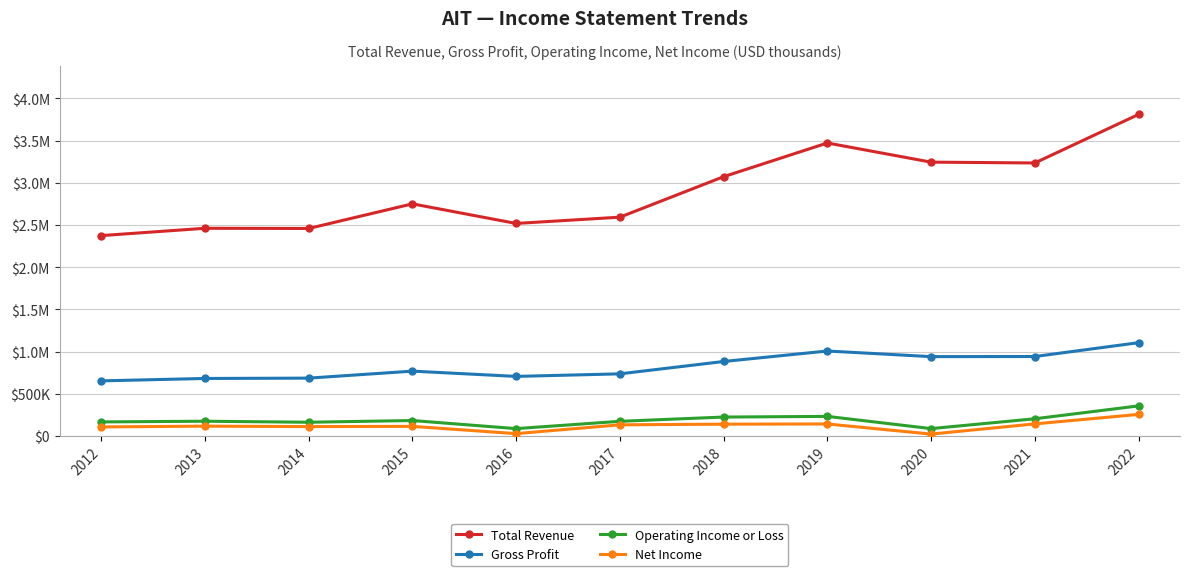

How many interior local peaks does the Gross Profit series have?

2